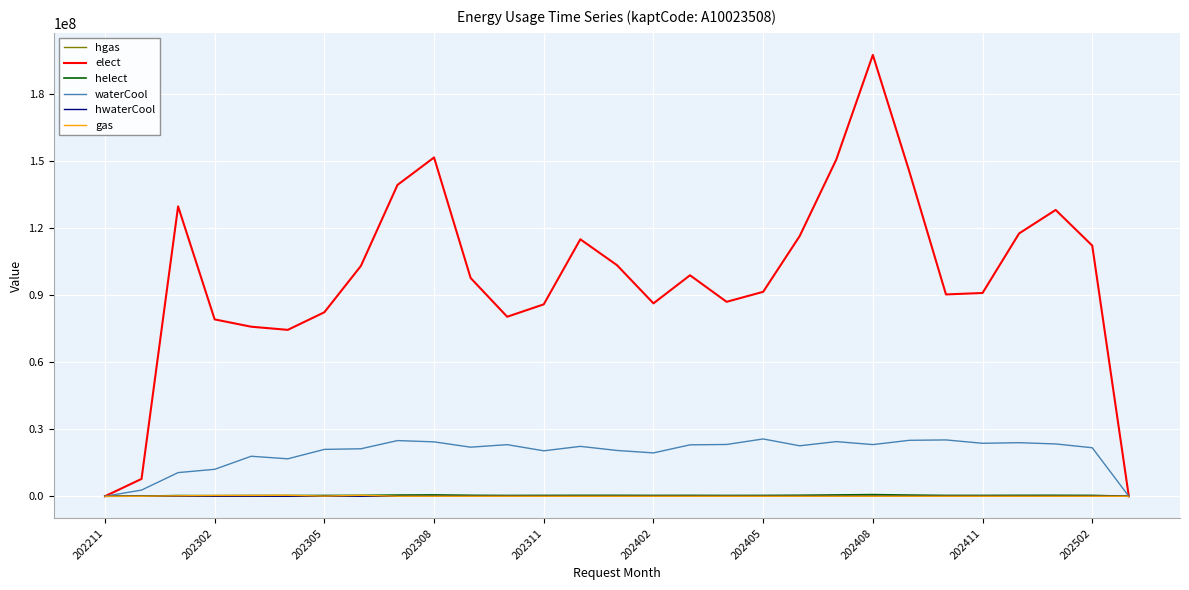

What is the greatest value displayed?

197348490